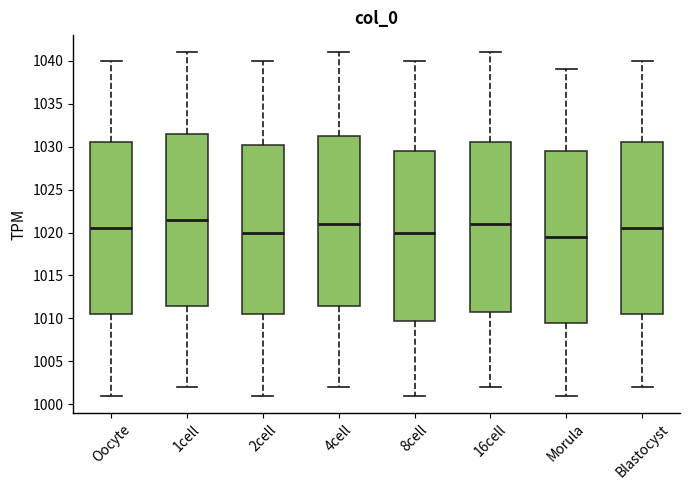

Where does the median line of the box for 8cell sit on the y-axis? The values are not printed on the chart, so give them approximately, as read against the axis.

1020.0